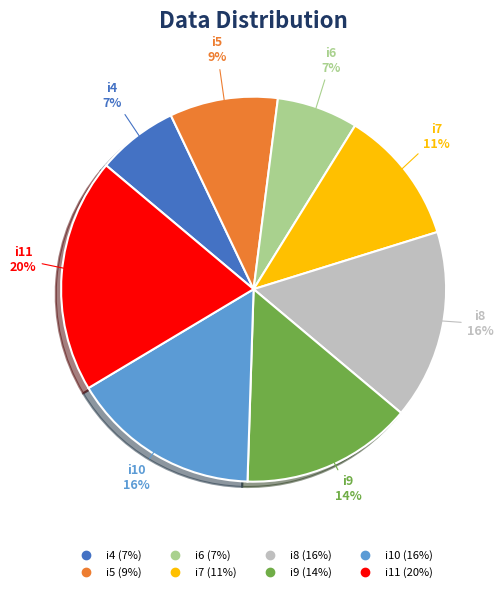

What is the largest slice in the pie chart?

i11